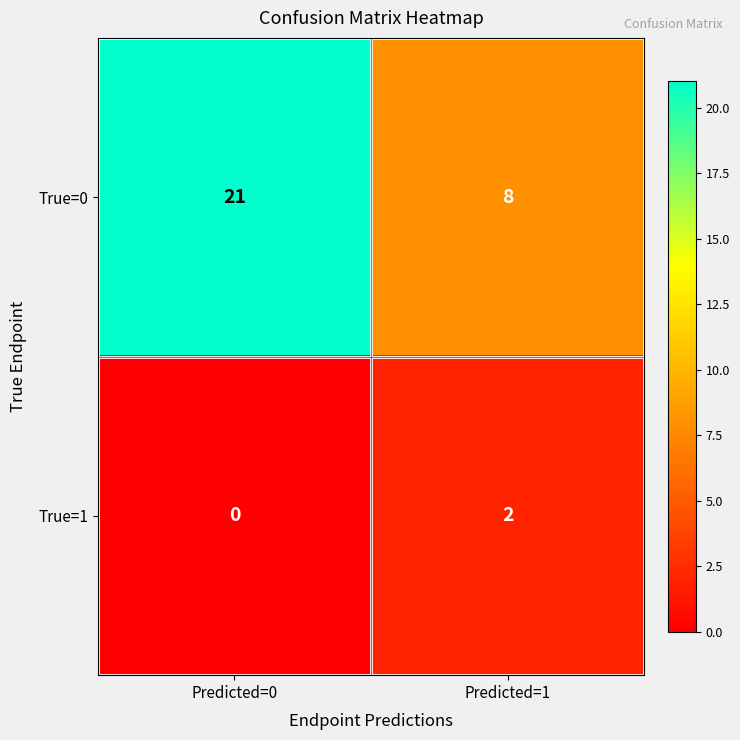

List the series in order of their peak value, lowest first.

True=1, True=0